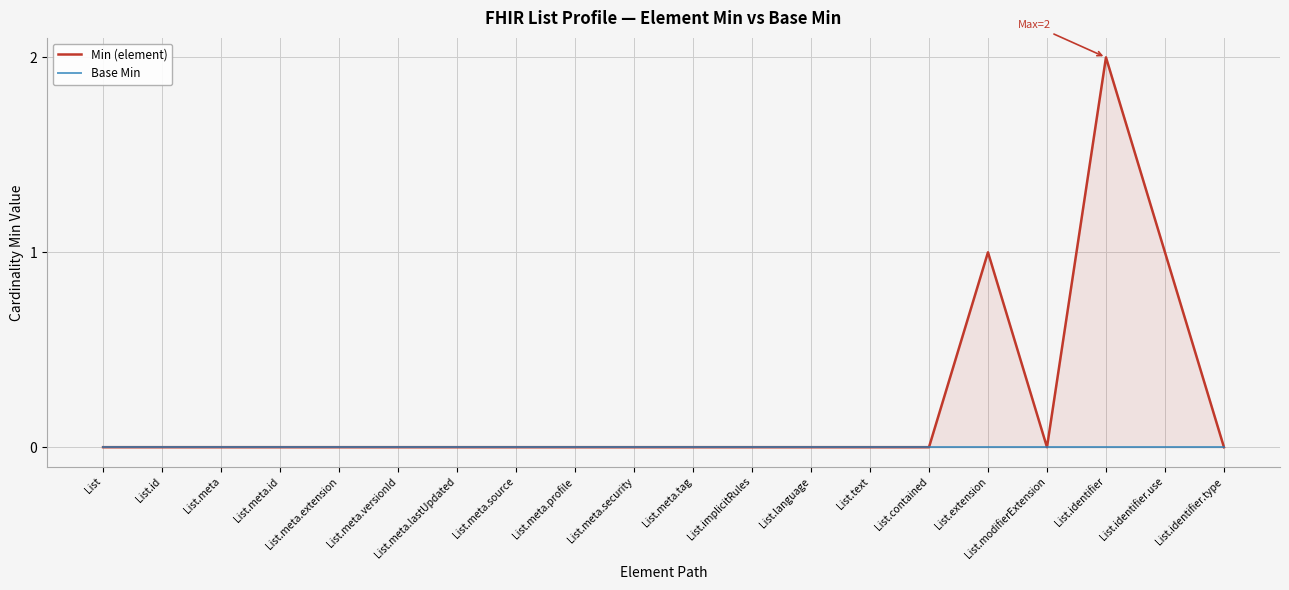

Count the Min (element) values in the range 0 to 1.

19